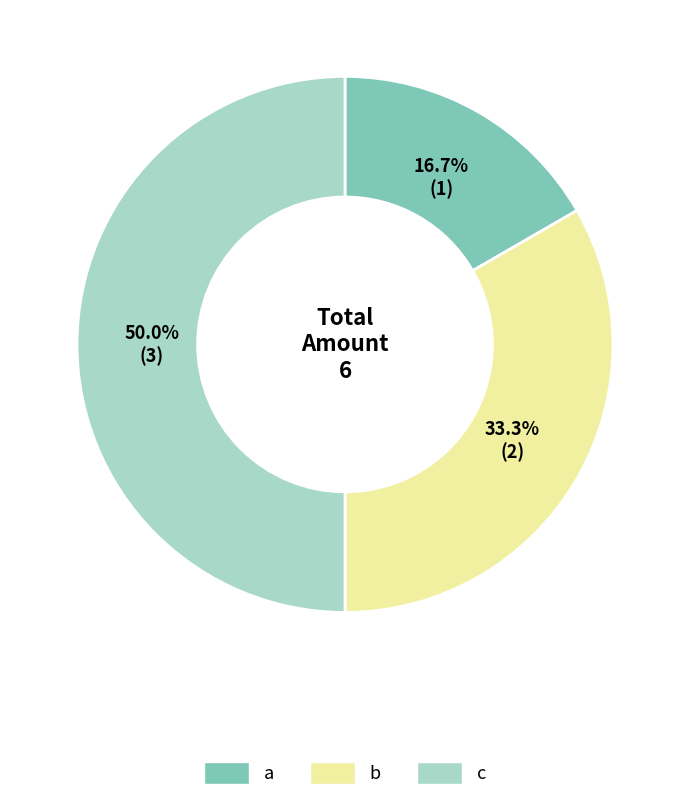

Does a account for over 50% of the chart?

No